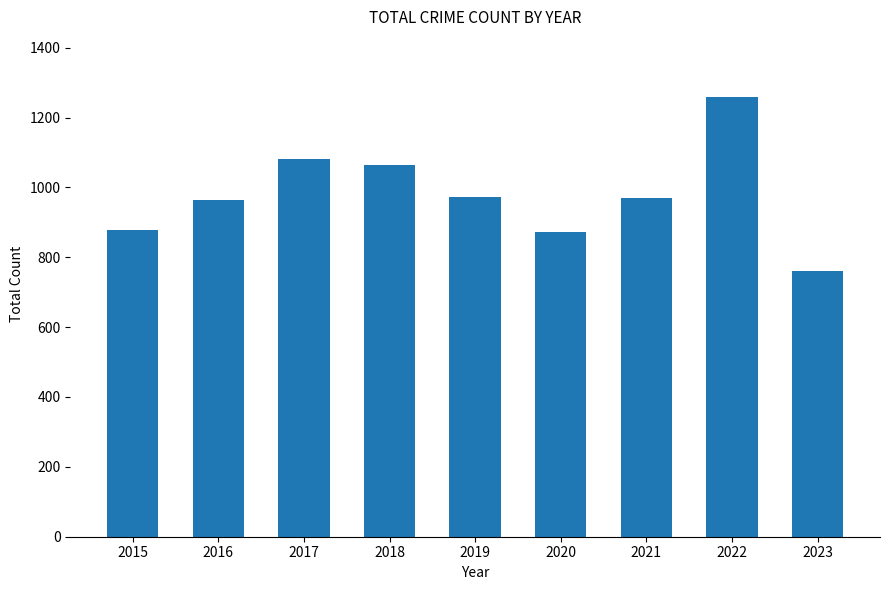

What is the approximate value at 2016?

965